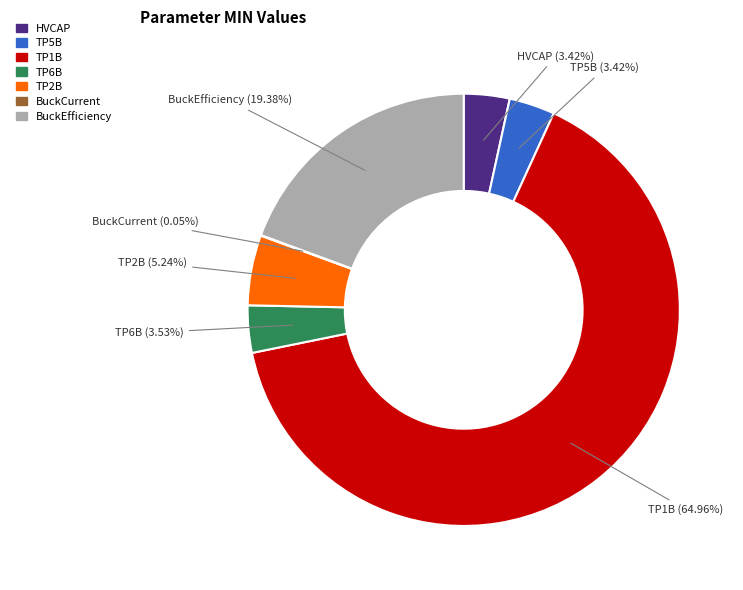

Is TP1B the majority of the pie?

Yes